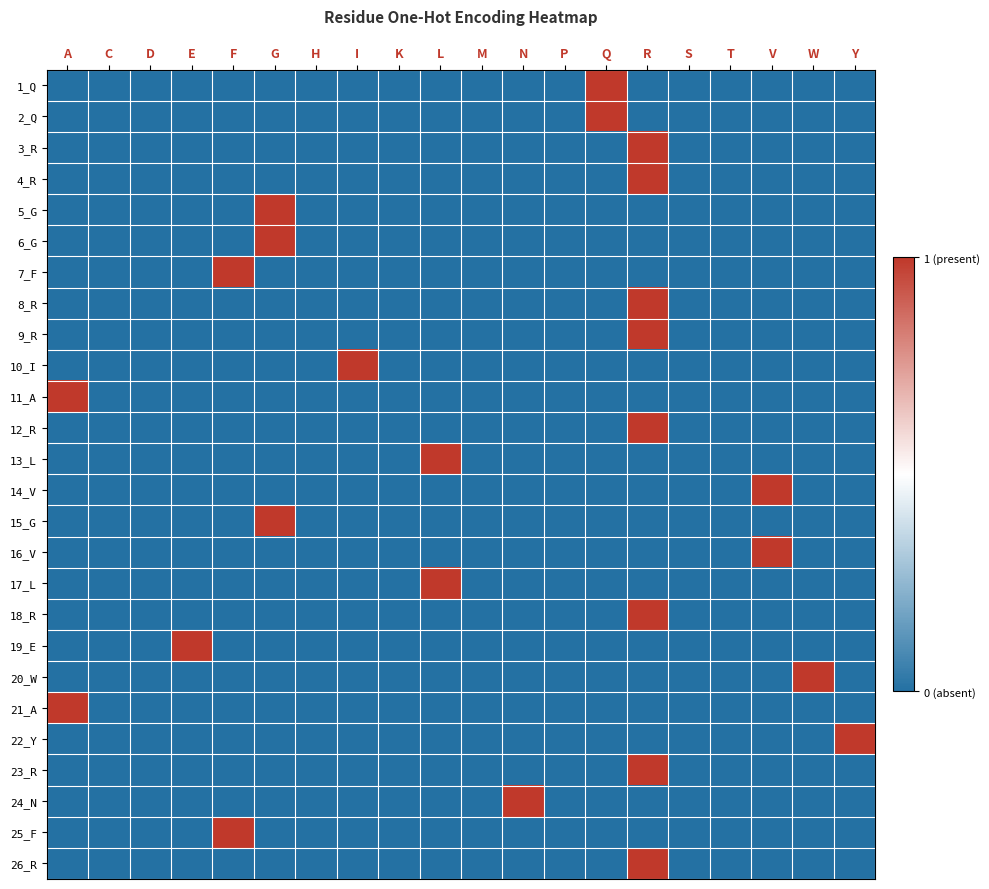

The 4_R series shows 0 at F. True or false?

True